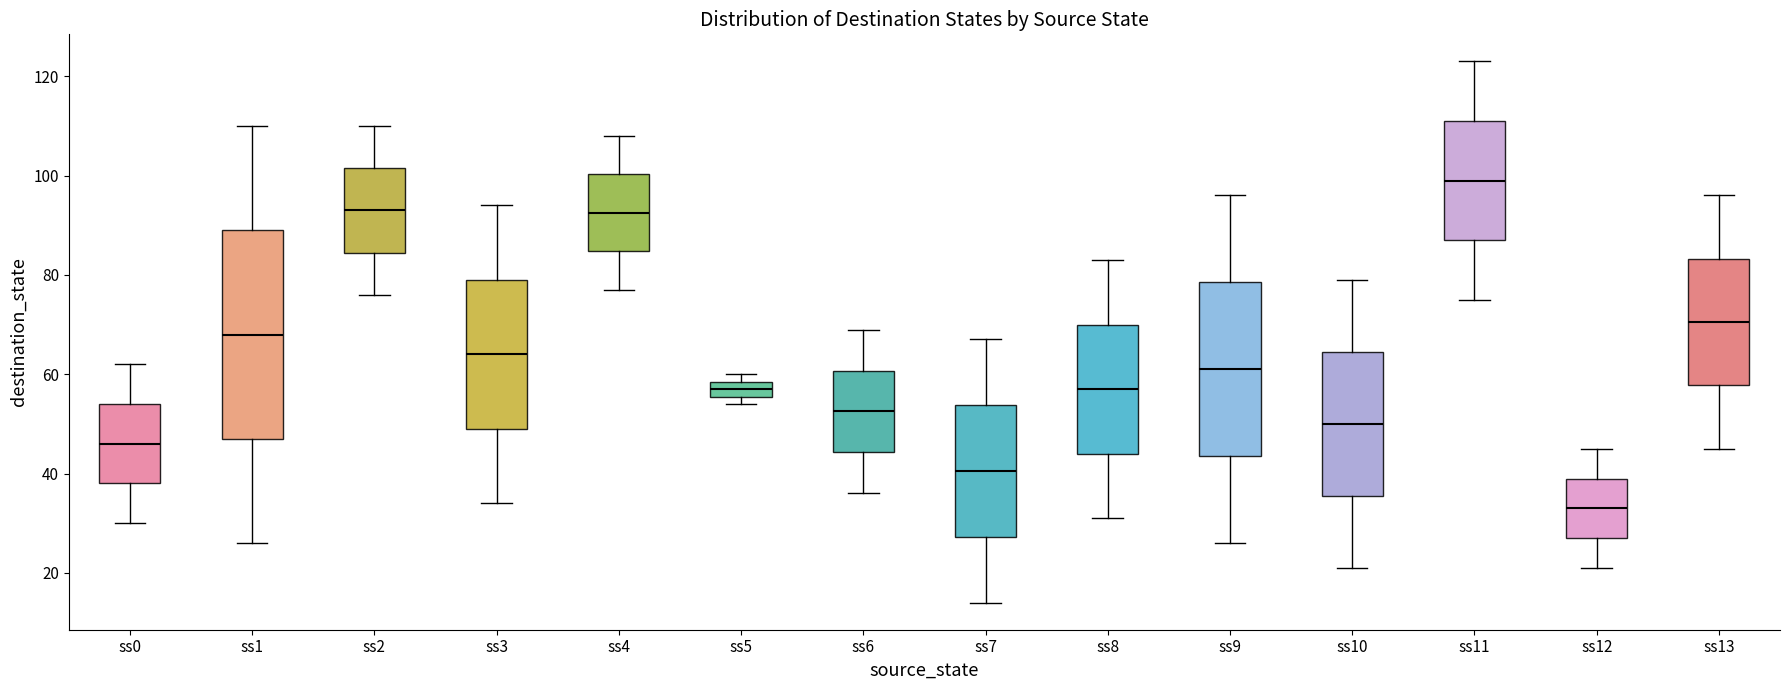

Which box is the tallest, from its lower edge to its upper edge?

ss1